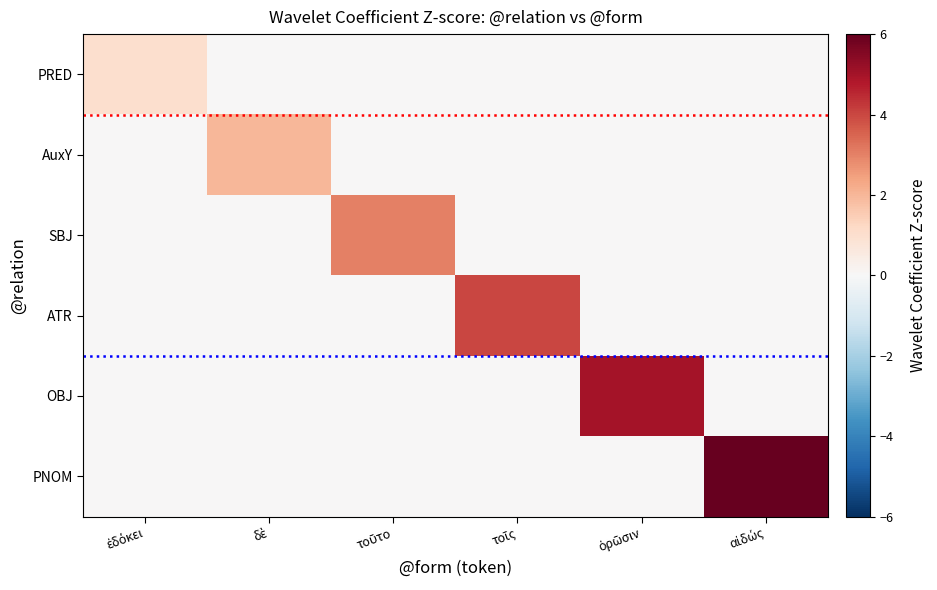

What is the spread (max minus min) of values at τοῖς?

4